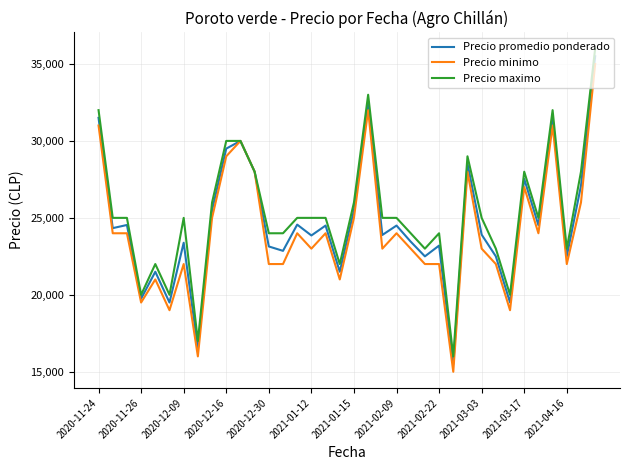

What is the maximum value for Precio maximo?

36000